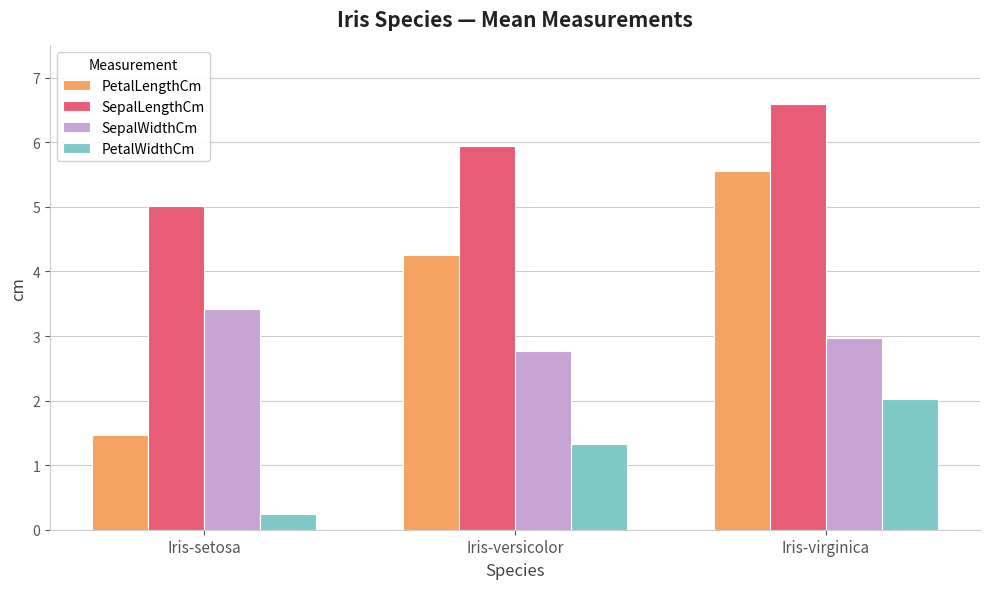

Count the PetalLengthCm values in the range 1 to 5.

2